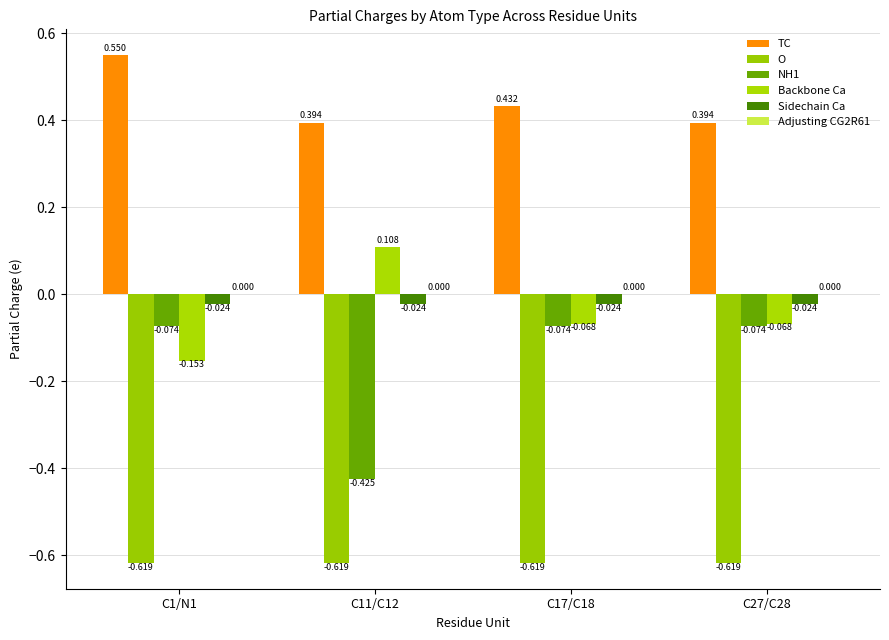

Which has a higher value, C27/C28 or C11/C12?

C27/C28